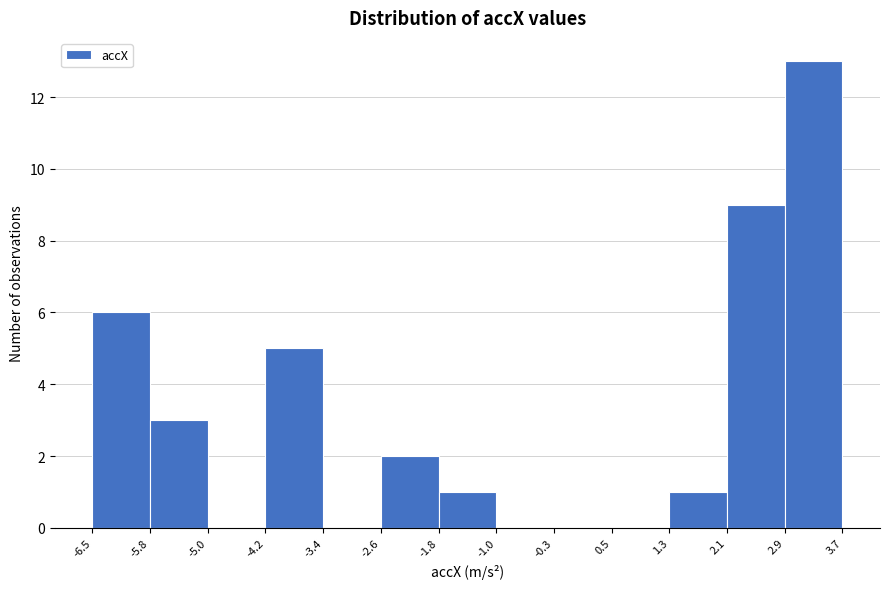

What is the height of the bar covering -5.8 to -5.0 on the x-axis? The values are not printed on the chart, so give them approximately, as read against the axis.

3